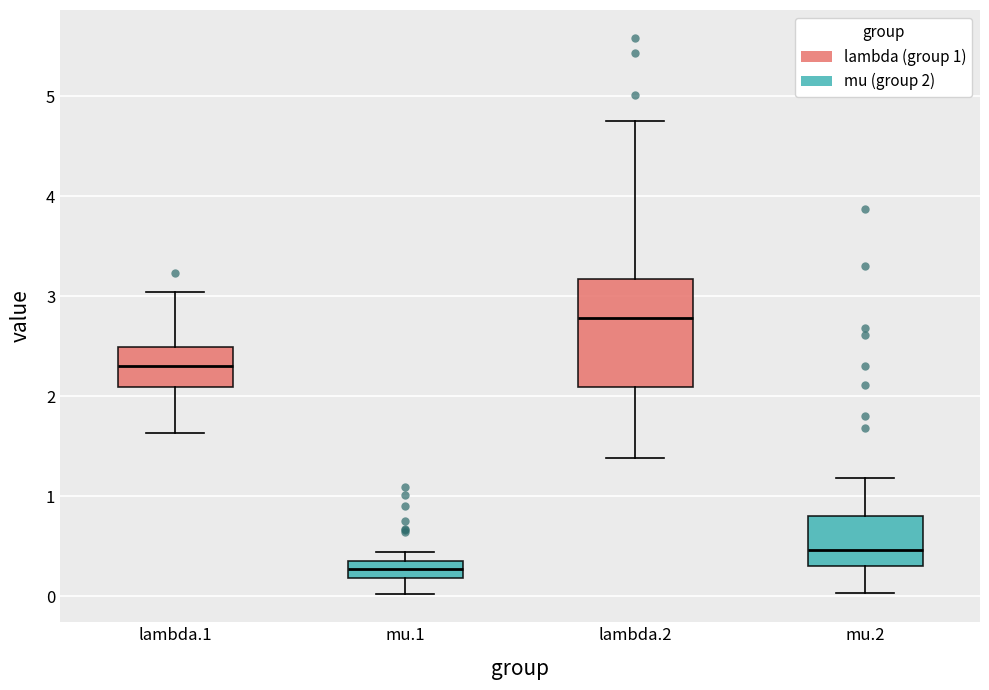

Reading left to right, transcribe this box plot: for each box, give where its median line is, the range the box spans, and where its two whiskers end, as read against the y-axis. The values are not printed on the chart, so give them approximately, as read against the axis.

lambda.1: median 2.3, box 2.1 to 2.5, whiskers 1.6 to 3.0
mu.1: median 0.3, box 0.2 to 0.4, whiskers 0.0 to 0.4 (just above the box's upper edge)
lambda.2: median 2.8, box 2.1 to 3.2, whiskers 1.4 to 4.7
mu.2: median 0.5, box 0.3 to 0.8, whiskers 0.0 to 1.2